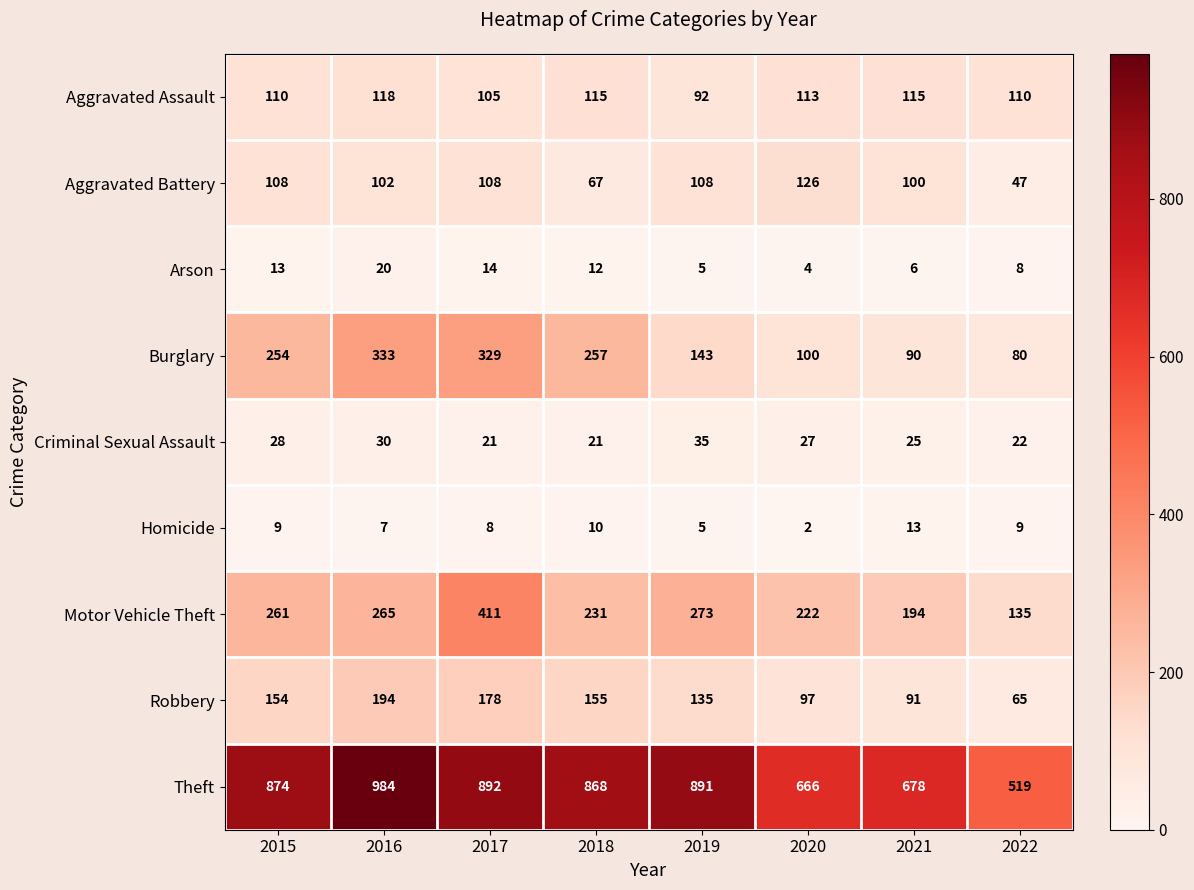

What is the difference between the Robbery values at 2022 and 2015?

89